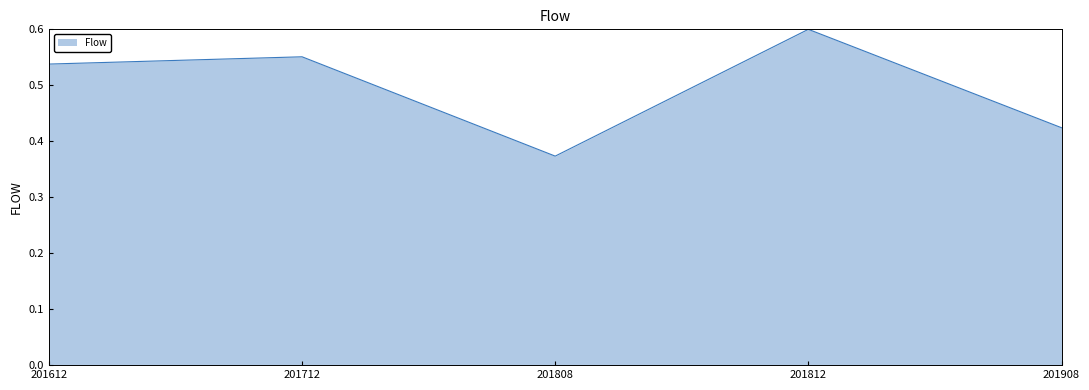

List the labels in order of value, largest first.

201812, 201712, 201612, 201908, 201808